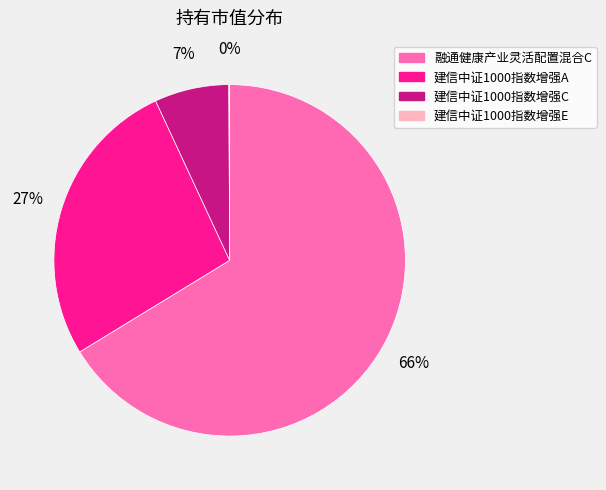

What is the largest slice in the pie chart?

融通健康产业灵活配置混合C